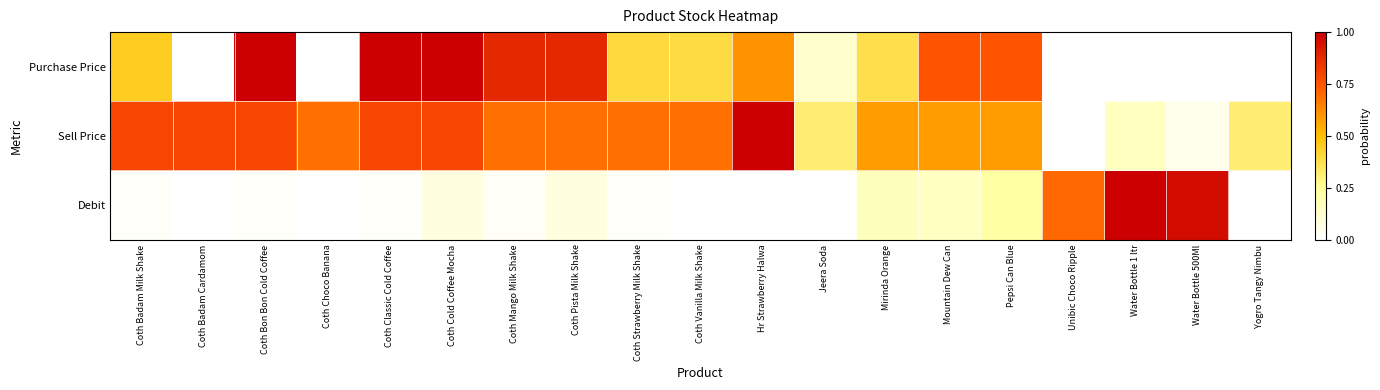

What is the difference between the highest and lowest values at Coth Strawberry Milk Shake?

0.7